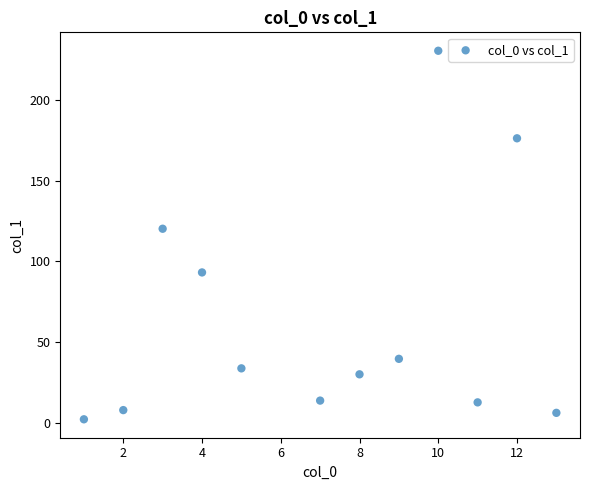

What Y value in the scatter plot is closest to 116?

120.3